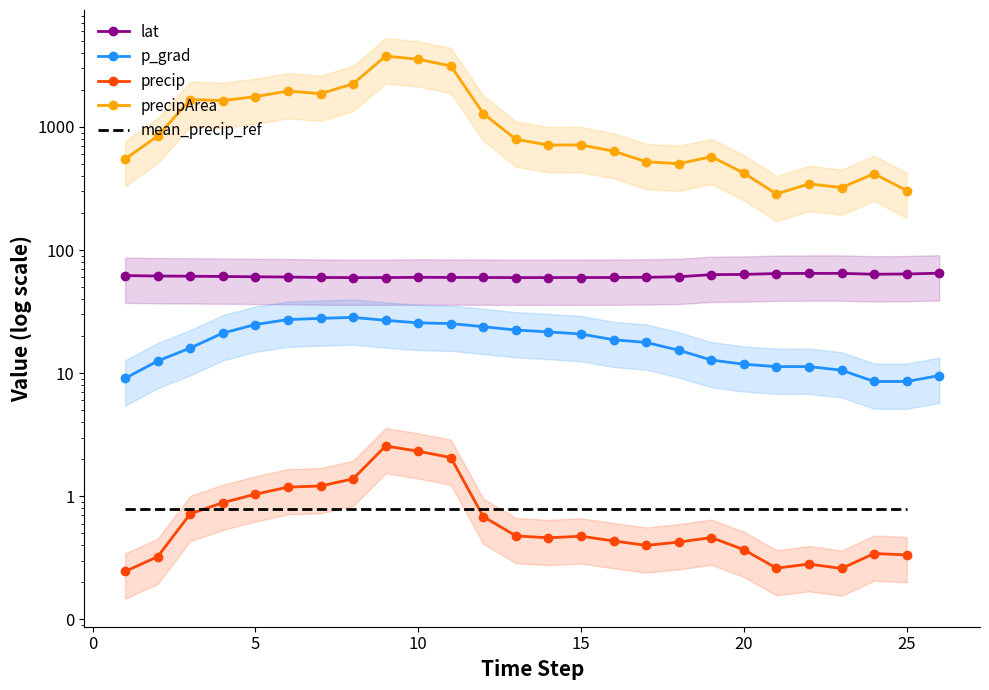

True or false: lat and p_grad intersect in this chart.

False